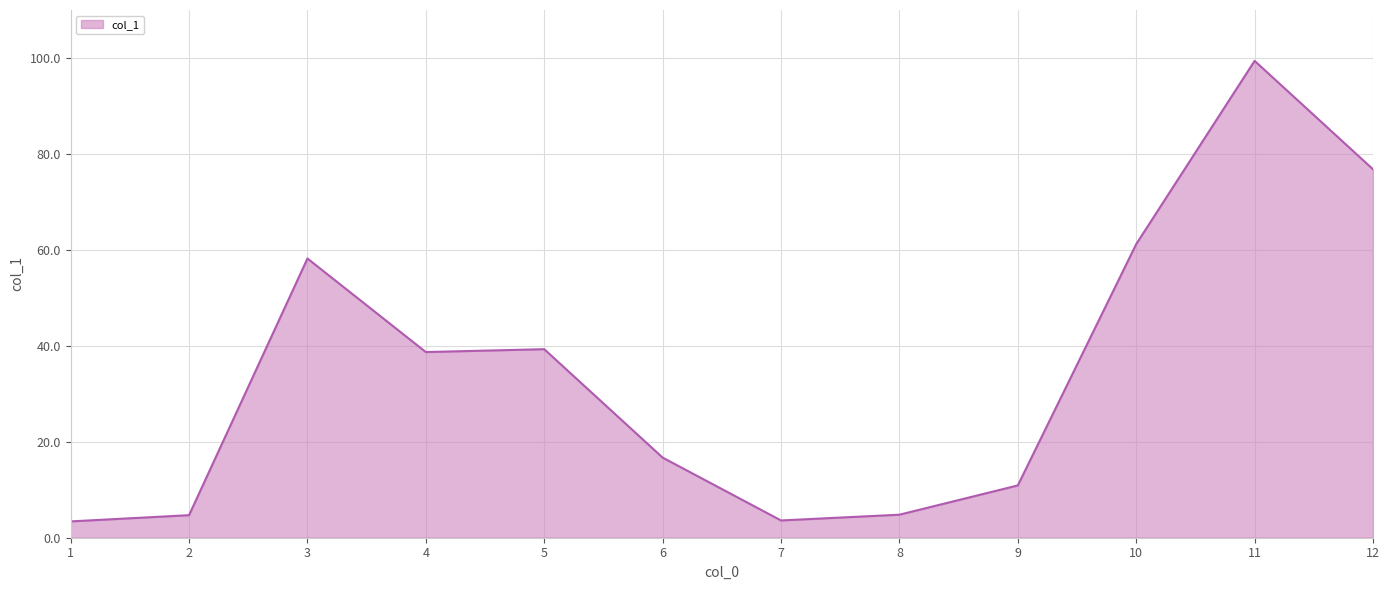

At which label is the value closest to 51?

3